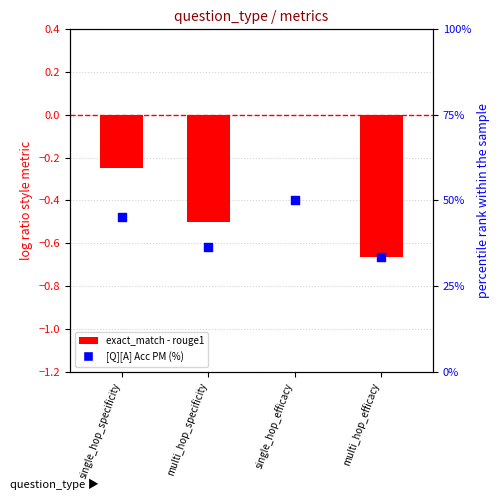

At how many categories does at least one series exceed 15?

4